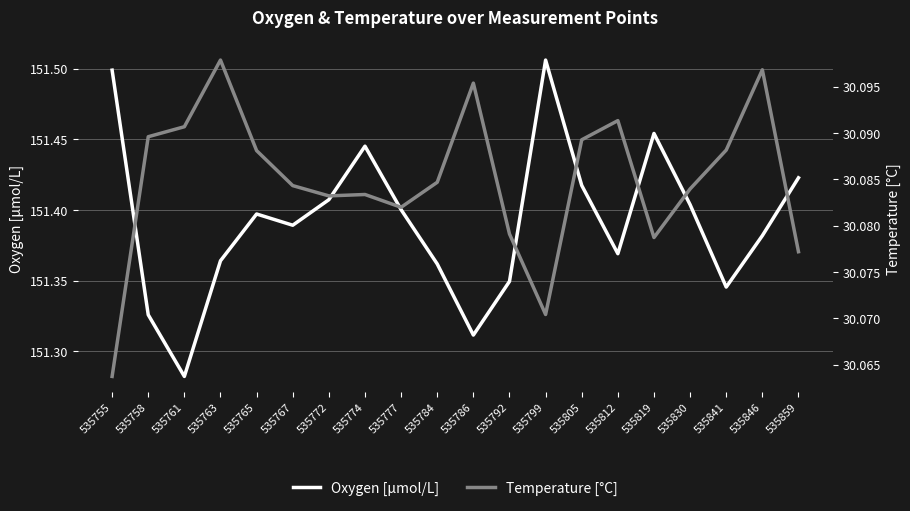

Count the number of categories in the chart.

20